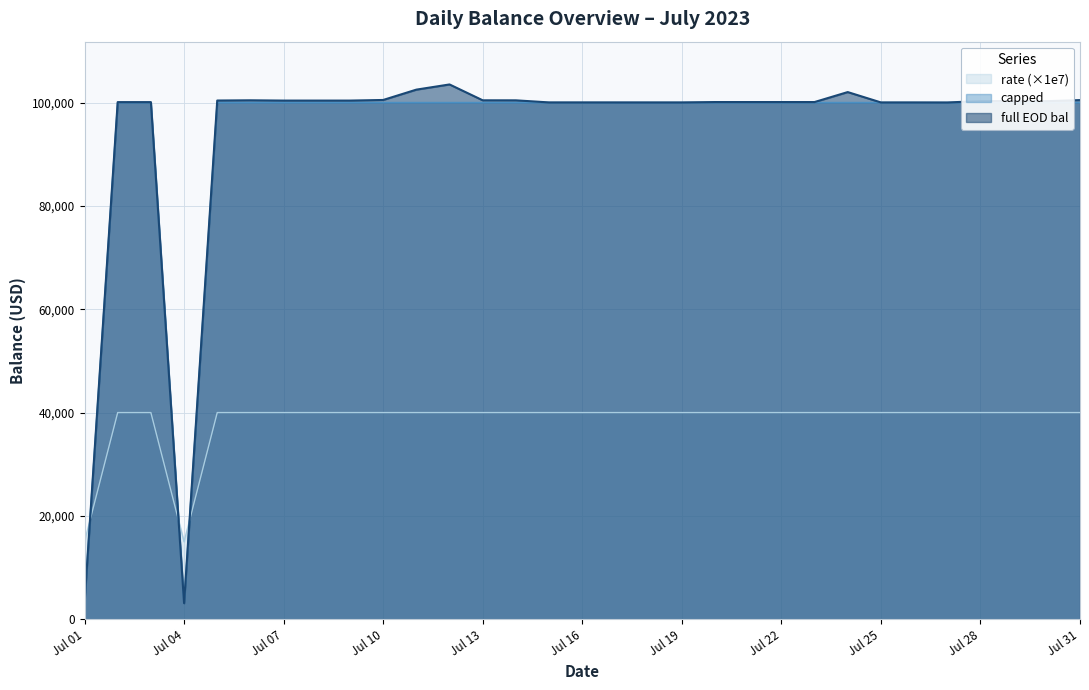

At which category does full EOD bal reach its first local valley?

Jul 04